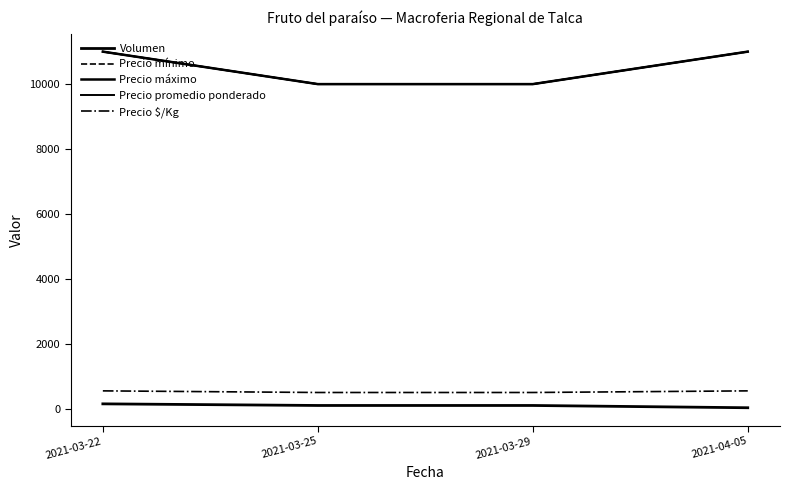

Does the chart have visible grid lines?

No